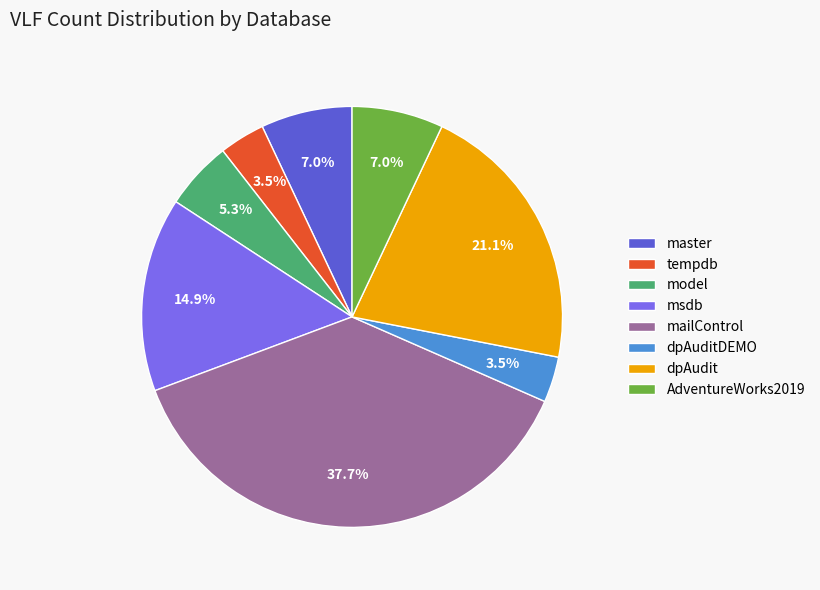

Between mailControl and msdb, which is larger?

mailControl